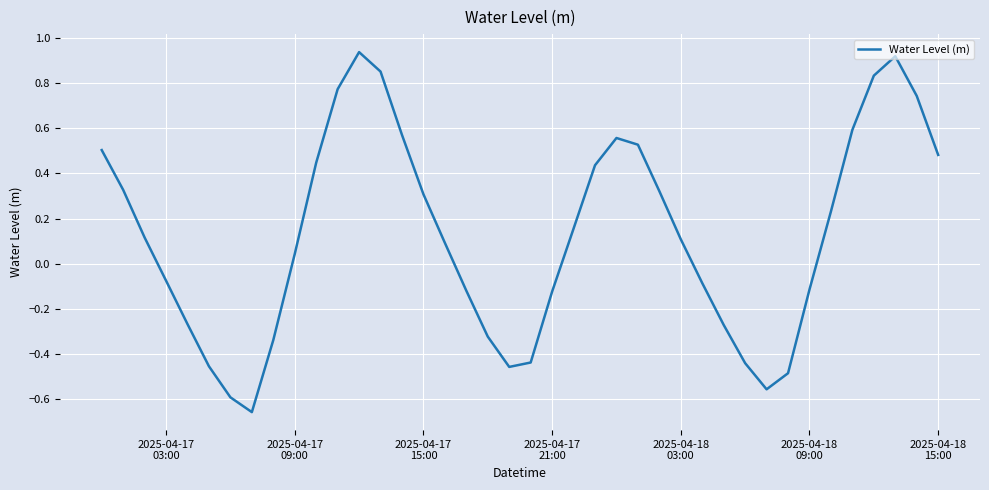

What is the difference between the second highest and minimum values?

1.6